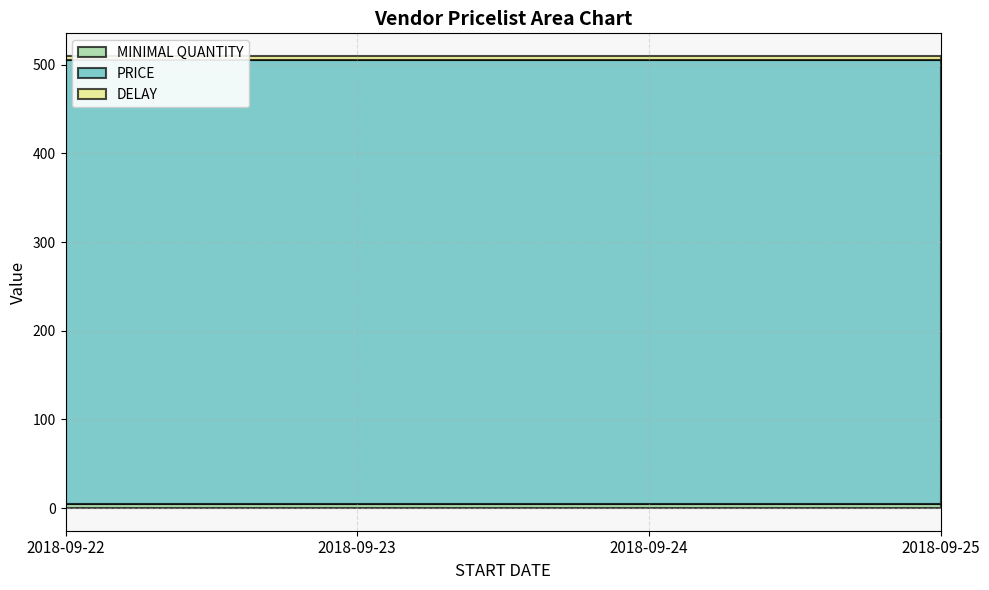

Which series has the largest range (max minus min)?

MINIMAL QUANTITY